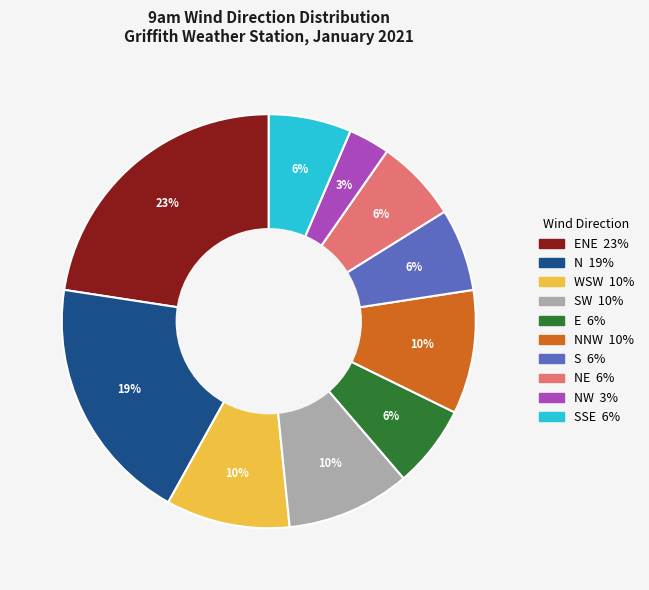

Does any single category account for the majority?

No